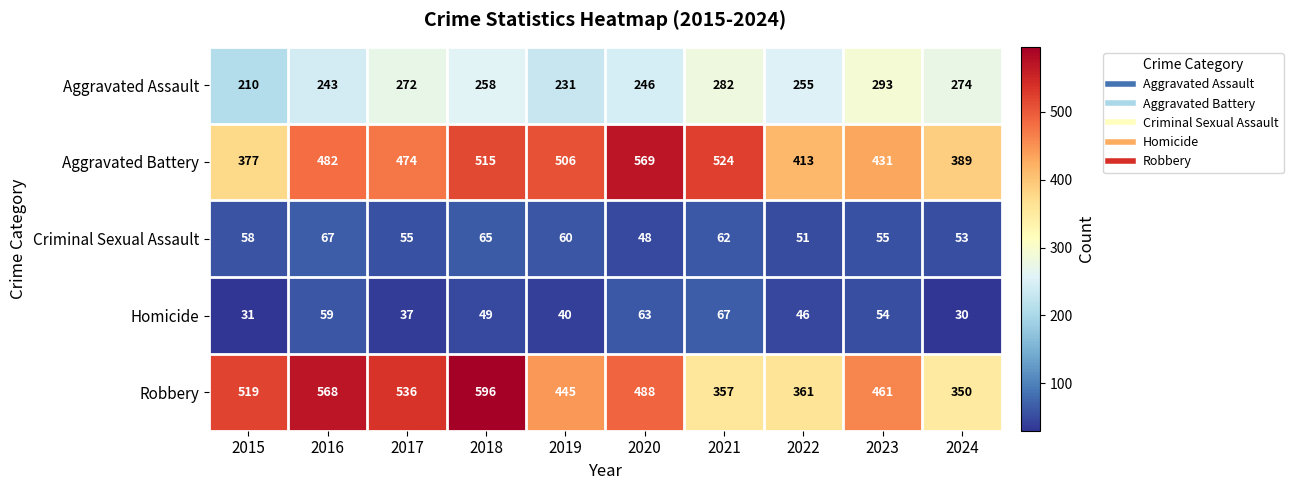

What is the spread (max minus min) of values at 2015?

488